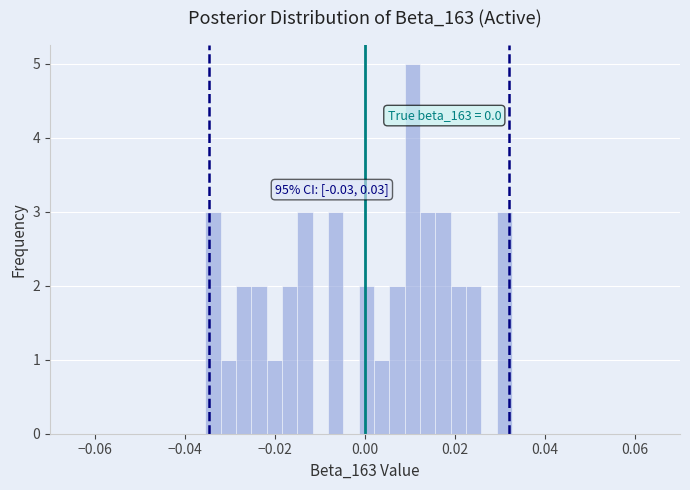

Read against the x-axis, roughly where is the centre of the tallest bar?

0.010